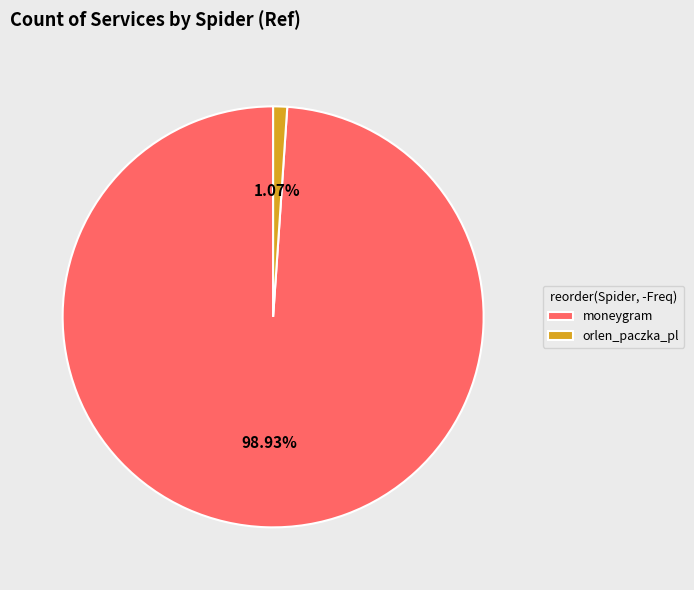

Is moneygram the majority of the pie?

Yes